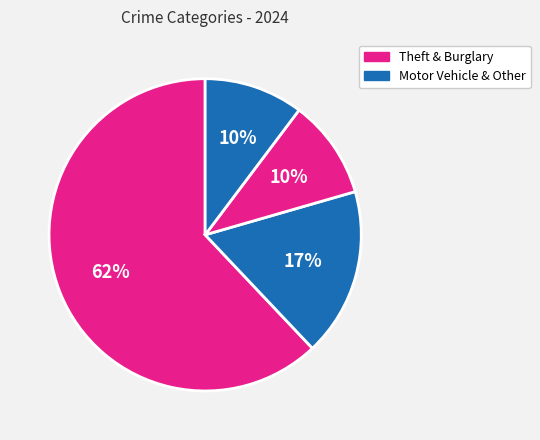

How many segments does this pie chart have?

4